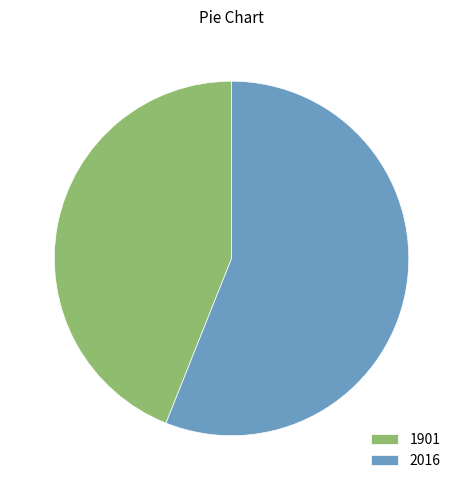

Between 1901 and 2016, which is larger?

2016